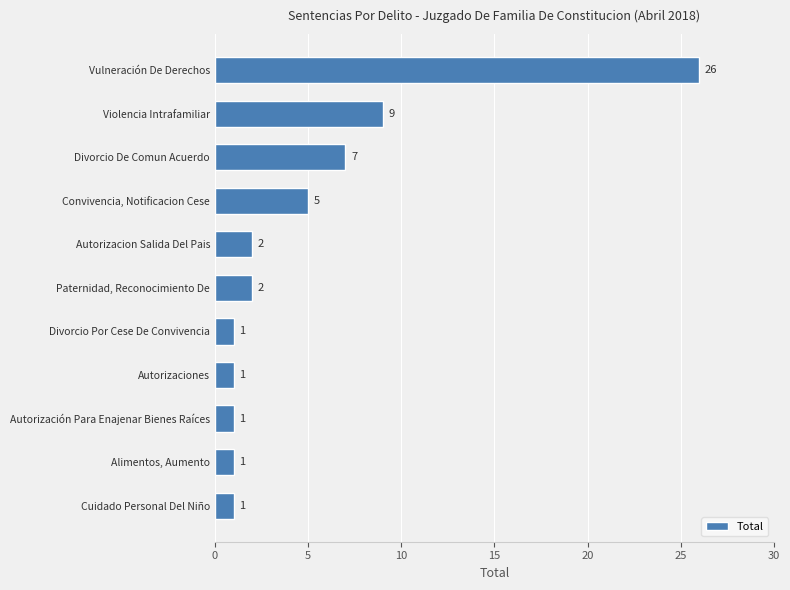

What is the difference between the maximum and minimum values?

25